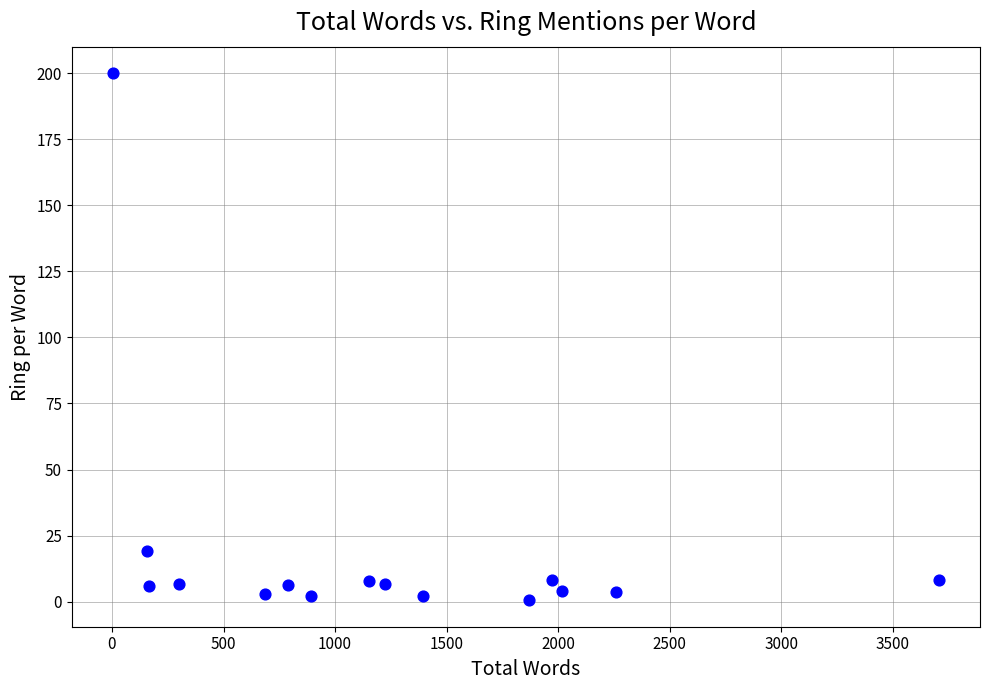

What is the range of X values (max minus min)?

3700.0